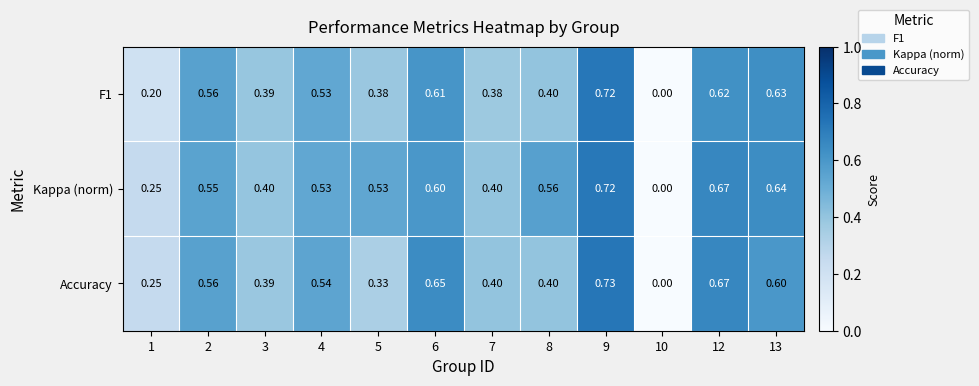

Which series has the largest range (max minus min)?

Accuracy